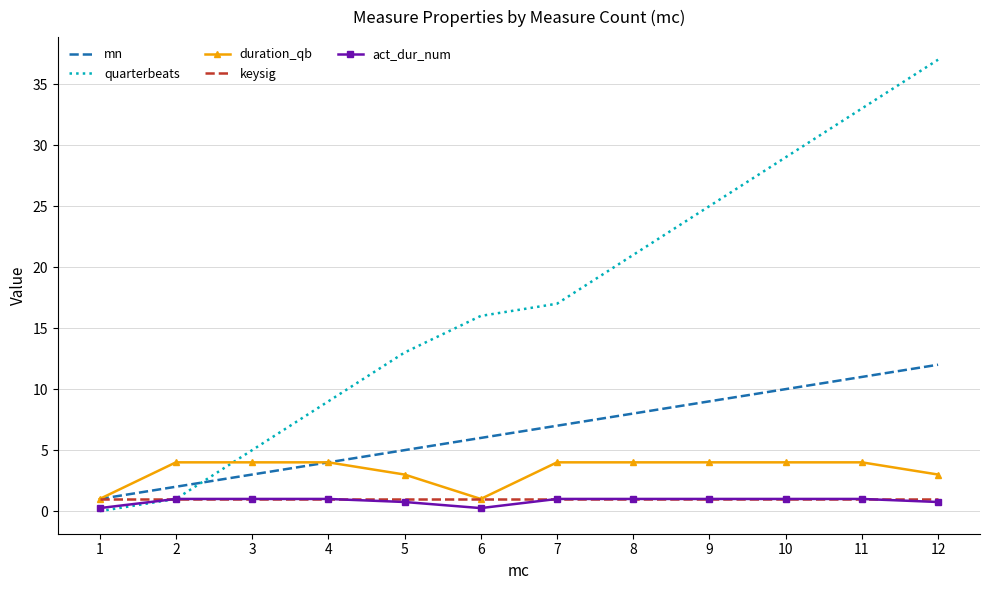

True or false: mn and act_dur_num cross at least once.

False